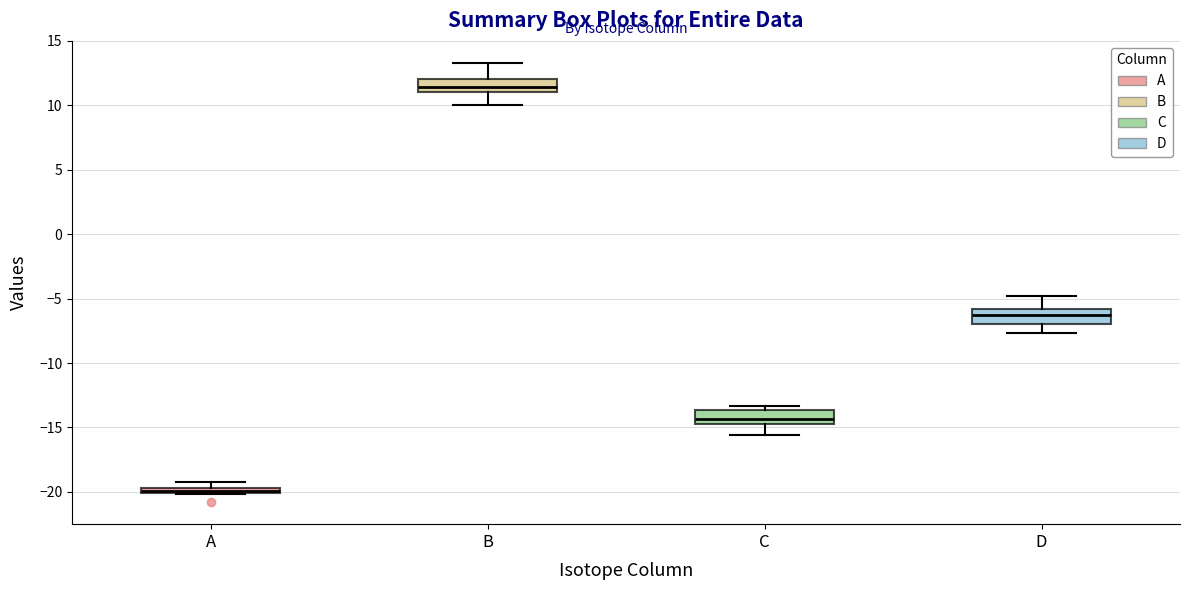

Which box has the lowest median line?

A